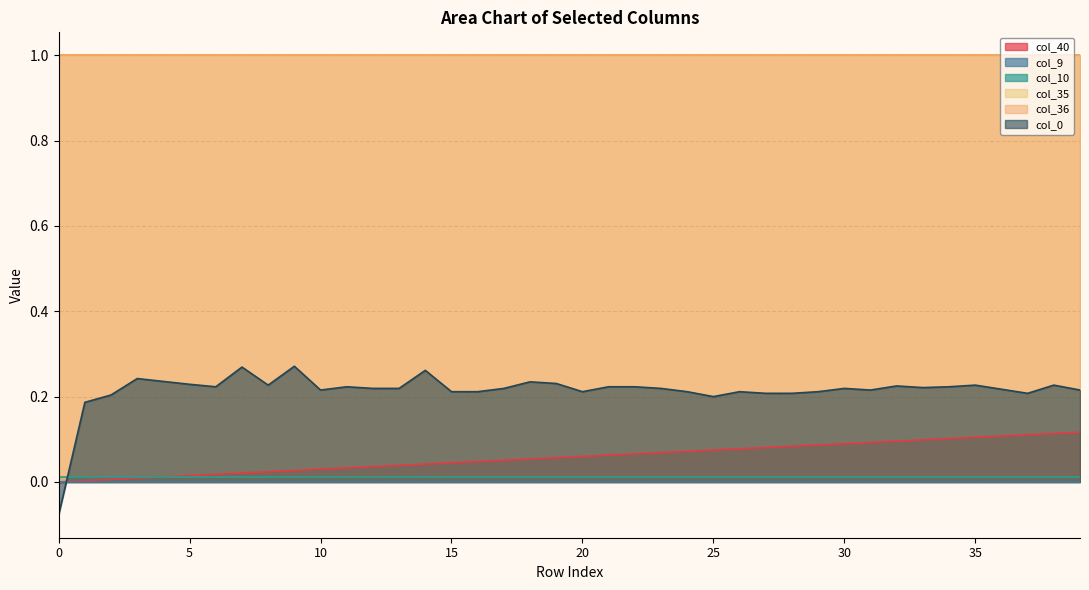

What is the spread (max minus min) of values at 28?

1.0